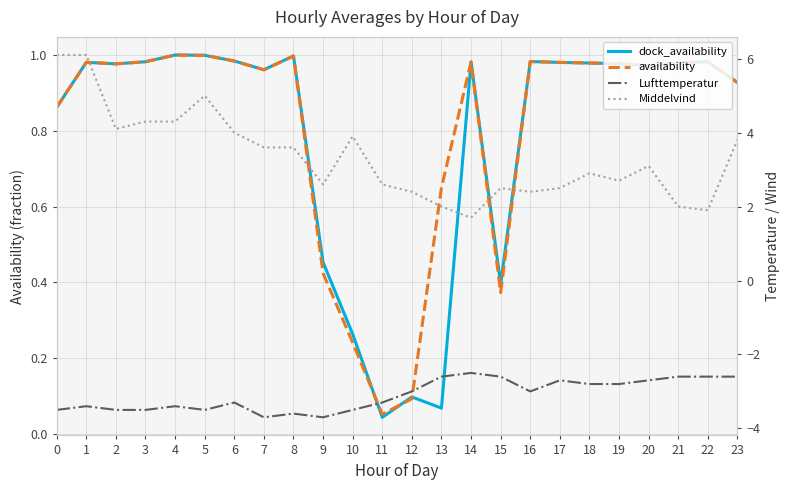

What is the difference between the maximum and minimum values in the dock_availability series?

1.0